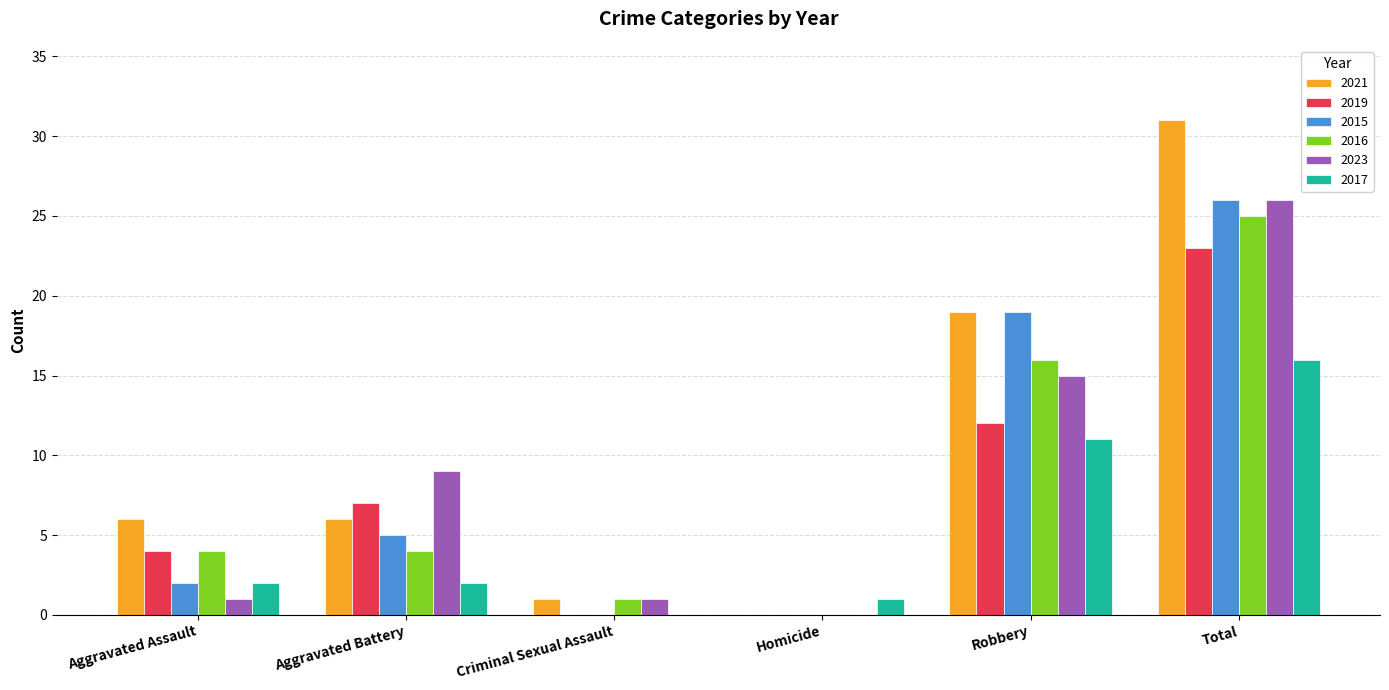

Is the value of 2021 at Criminal Sexual Assault greater than the value of 2019 at Total?

No